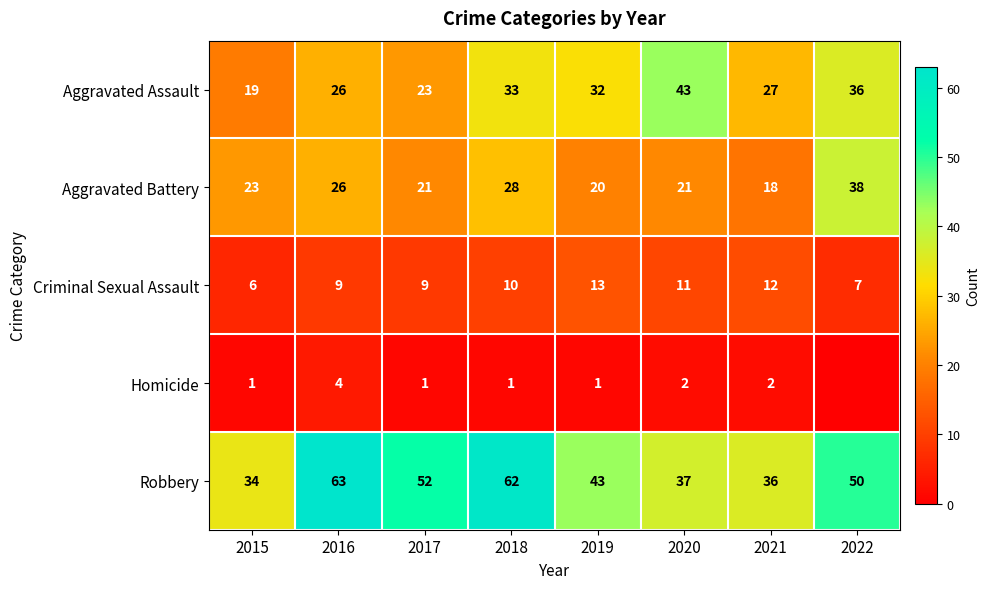

What is the difference between the highest and lowest values at 2018?

61